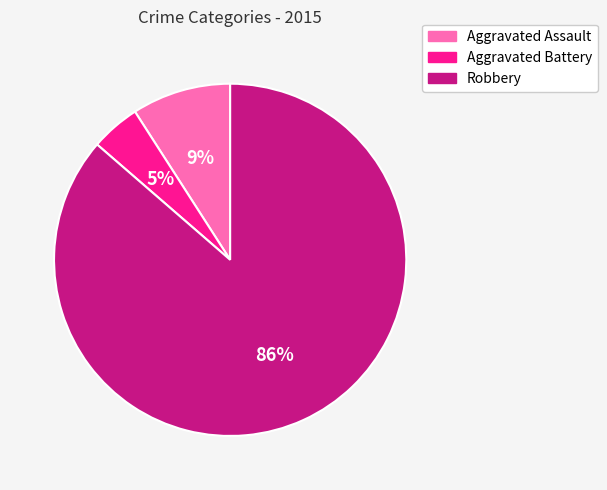

How many slices are in this pie chart?

3